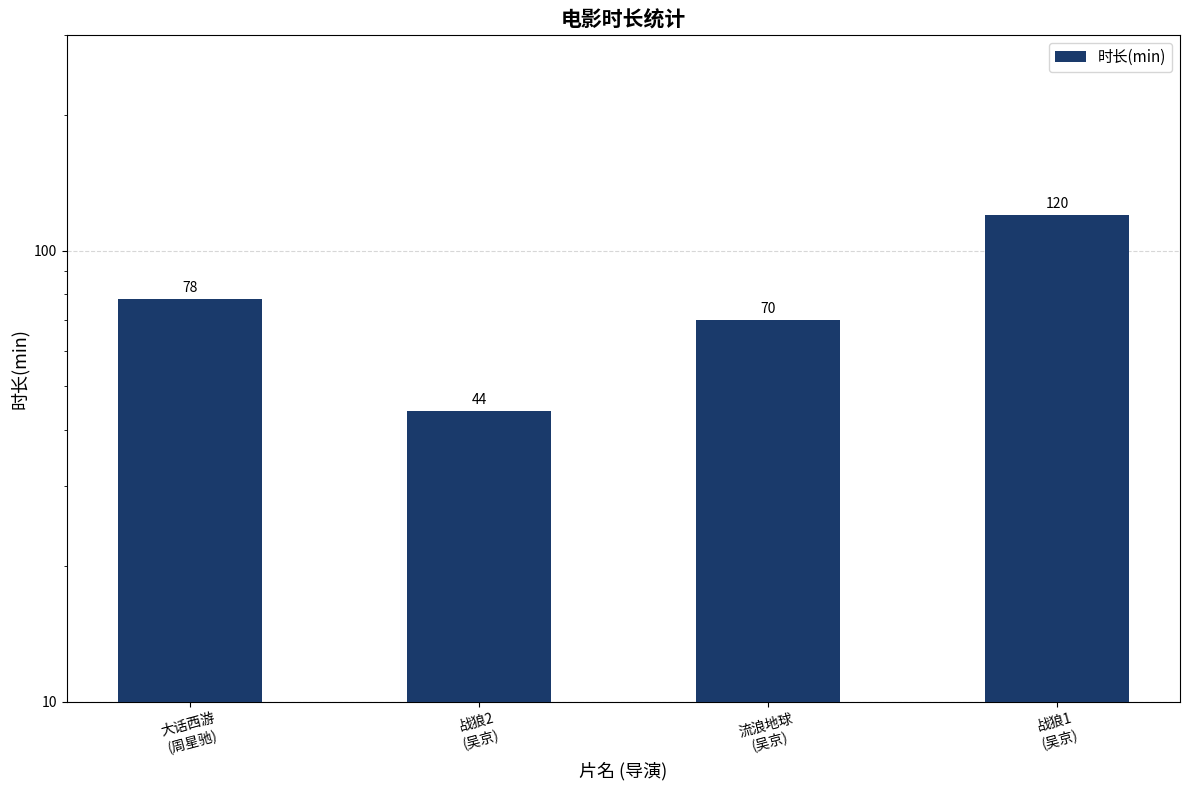

True or false: the data shows 120 at 战狼1
(吴京).

True